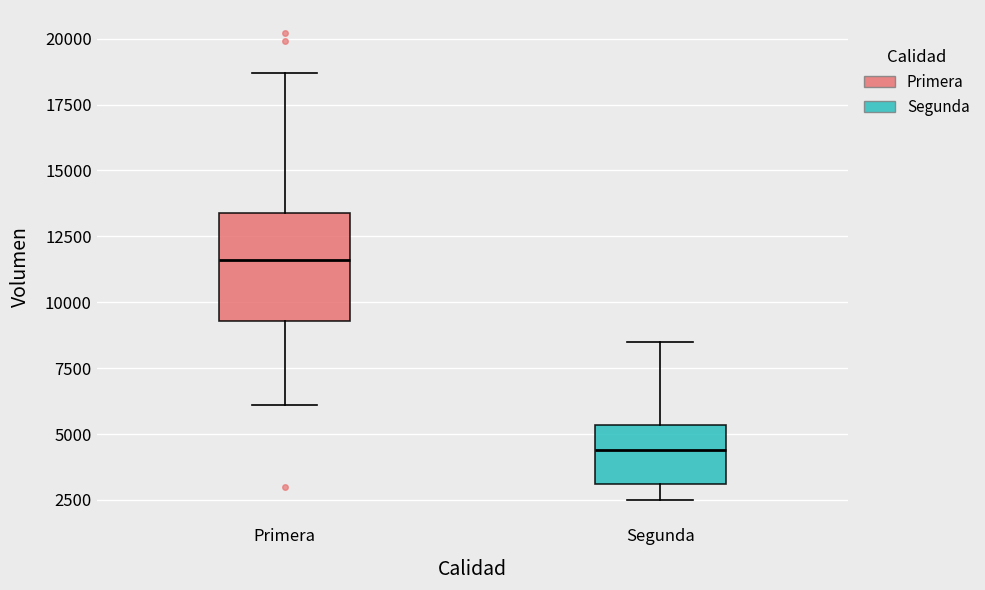

Which box's median line is the highest?

Primera